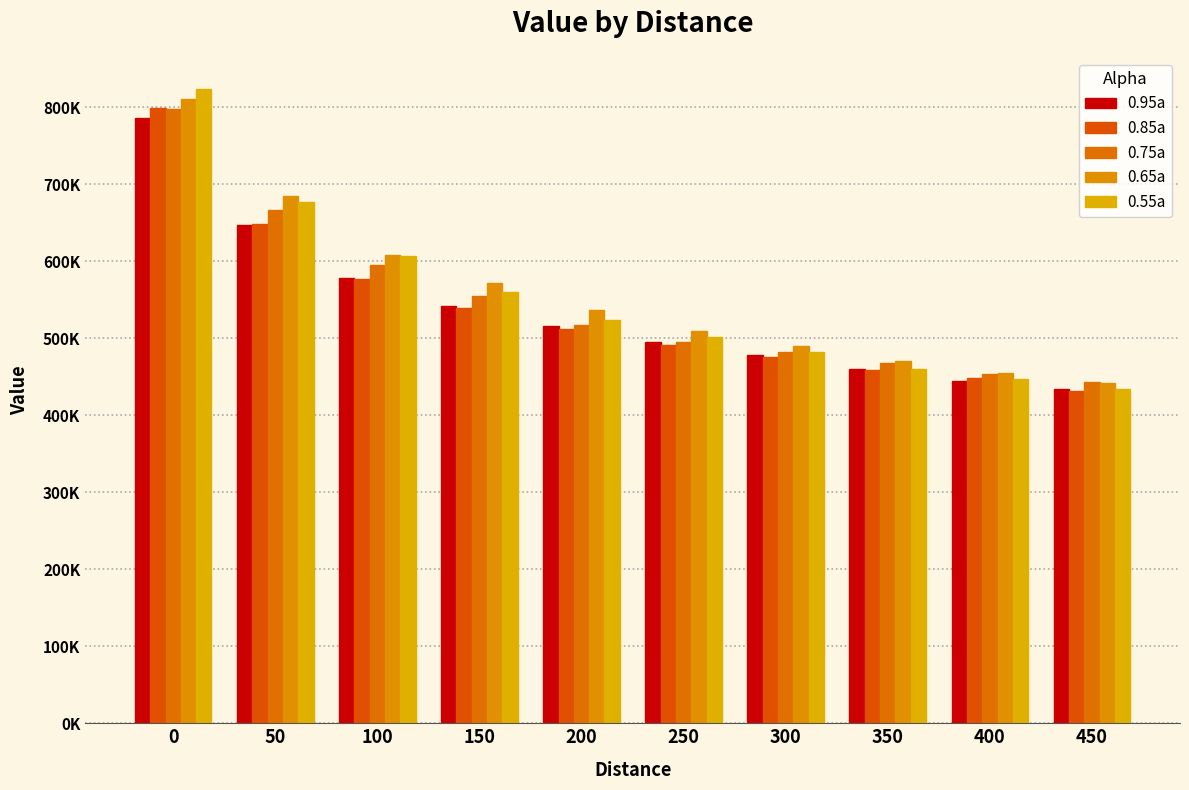

Does the chart contain stacked bars?

No